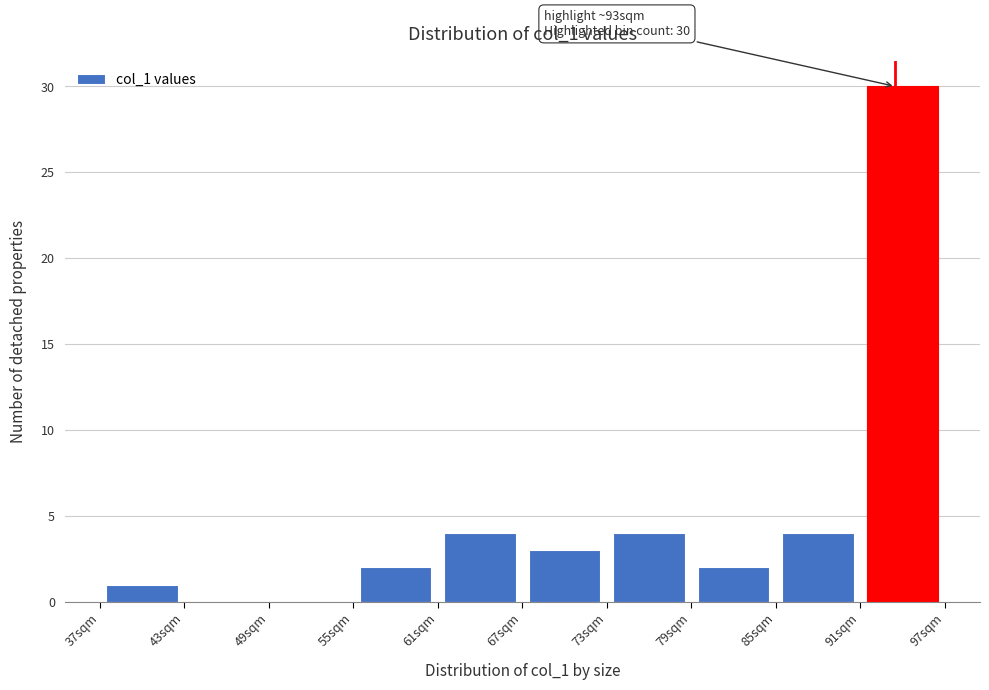

Which range on the x-axis has the tallest bar?

91 to 97